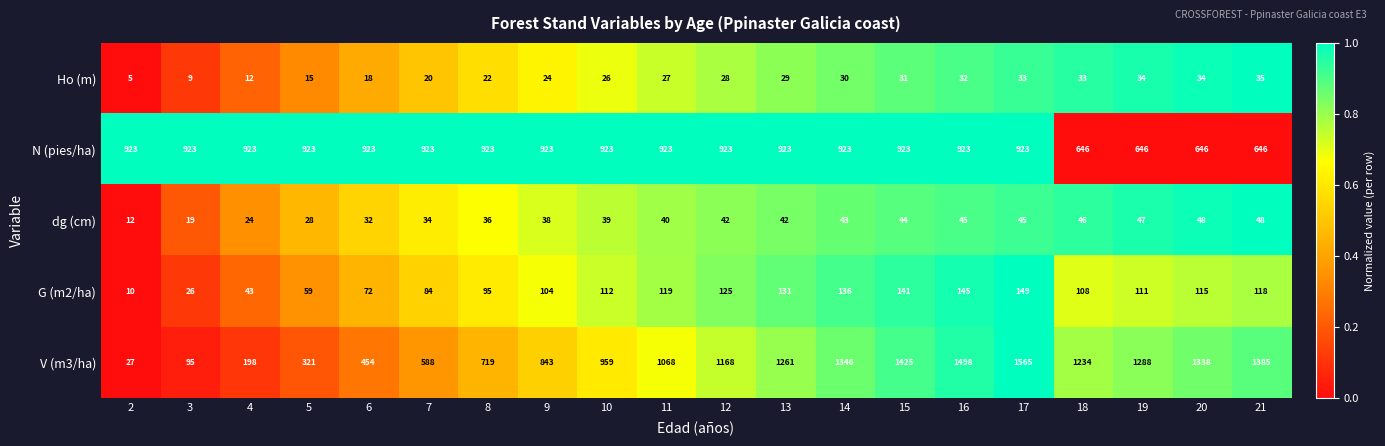

Between 11 and 12, which series saw the biggest shift?

V (m3/ha)